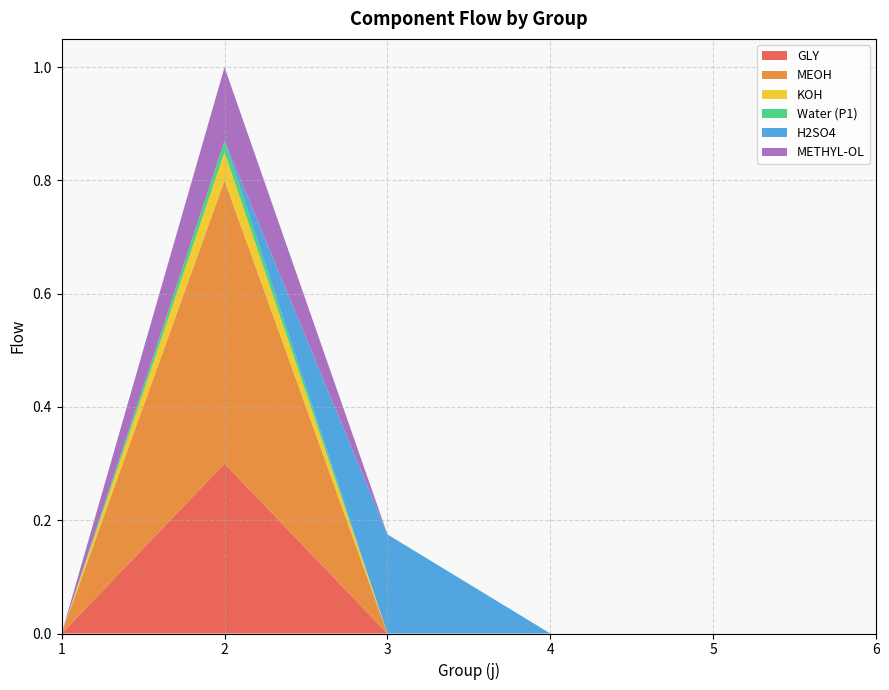

Reading left to right, transcribe all the data shown in this chart.

GLY: 1=0.0	2=0.3	3=0.0	4=0.0	5=0.0	6=0.0
MEOH: 1=0.0	2=0.5	3=0.0	4=0.0	5=0.0	6=0.0
KOH: 1=0.0	2=0.1	3=0.0	4=0.0	5=0.0	6=0.0
Water (P1): 1=0.0	2=0.0	3=0.0	4=0.0	5=0.0	6=0.0
H2SO4: 1=0.0	2=0.0	3=0.2	4=0.0	5=0.0	6=0.0
METHYL-OL: 1=0.0	2=0.1	3=0.0	4=0.0	5=0.0	6=0.0